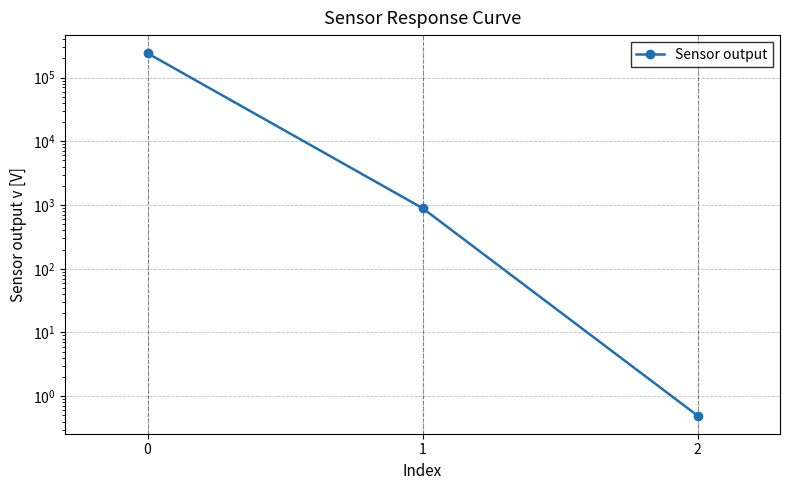

What is the sum of all values?

242051.3